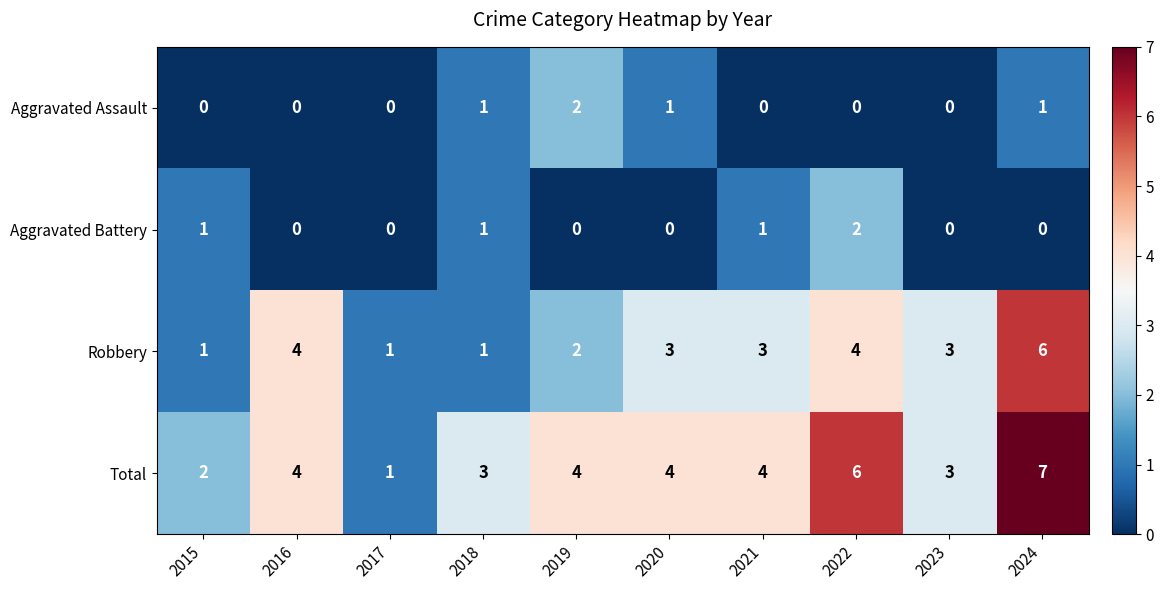

What is the sum of all Aggravated Battery values?

5